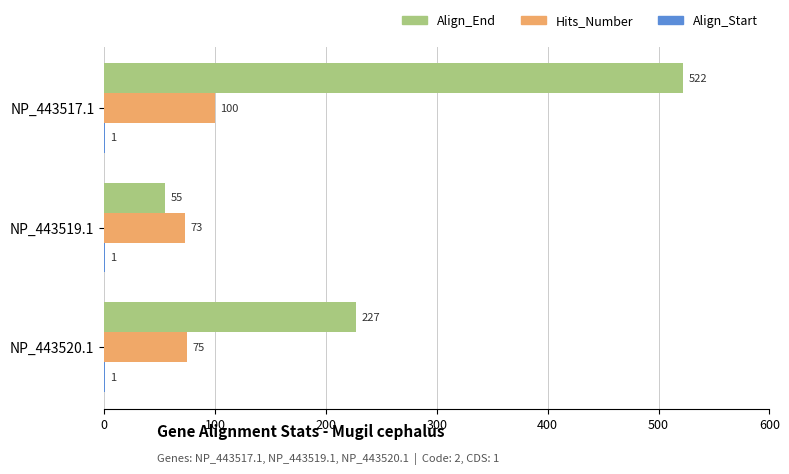

Which series has the largest total across all categories?

Align_End